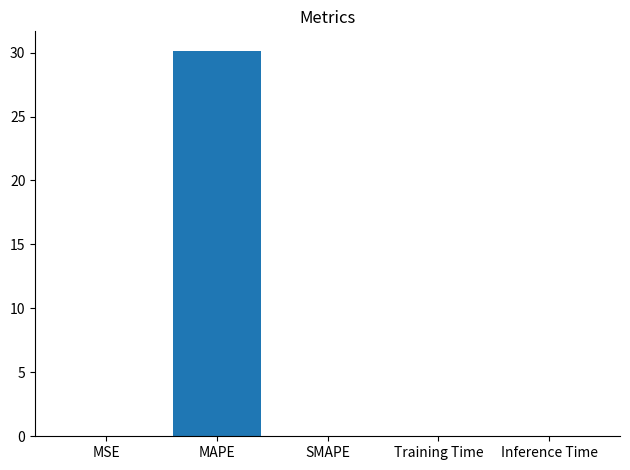

At which category does the chart reach its peak across all series?

MAPE